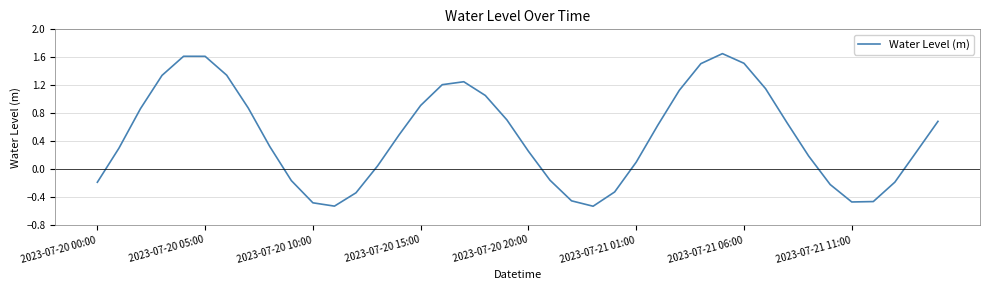

What is the difference between the maximum and minimum values?

2.2